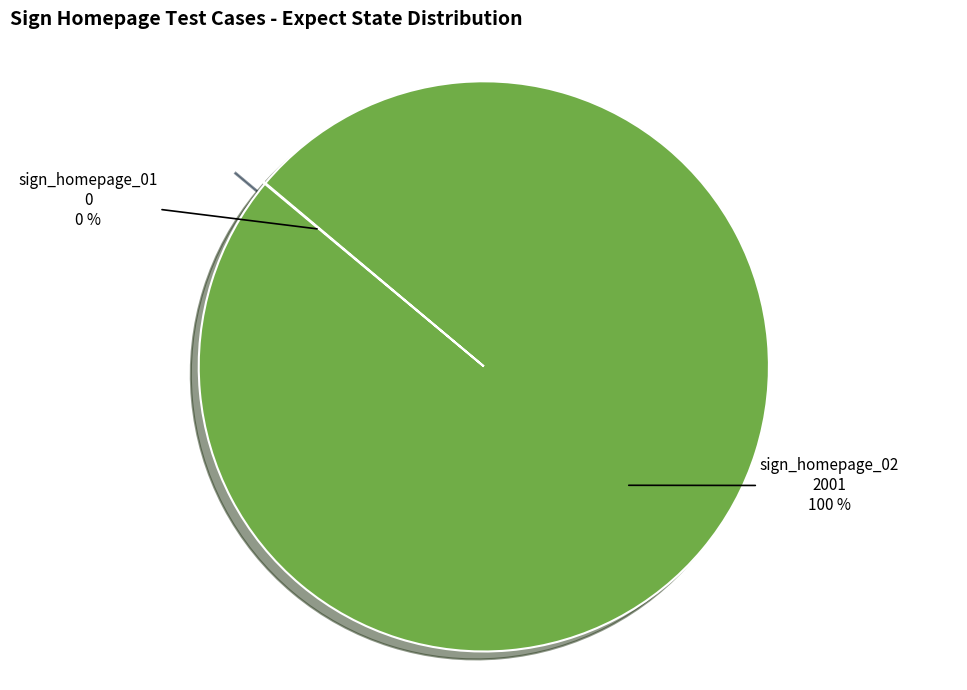

Which category has the biggest portion of the pie?

sign_homepage_02